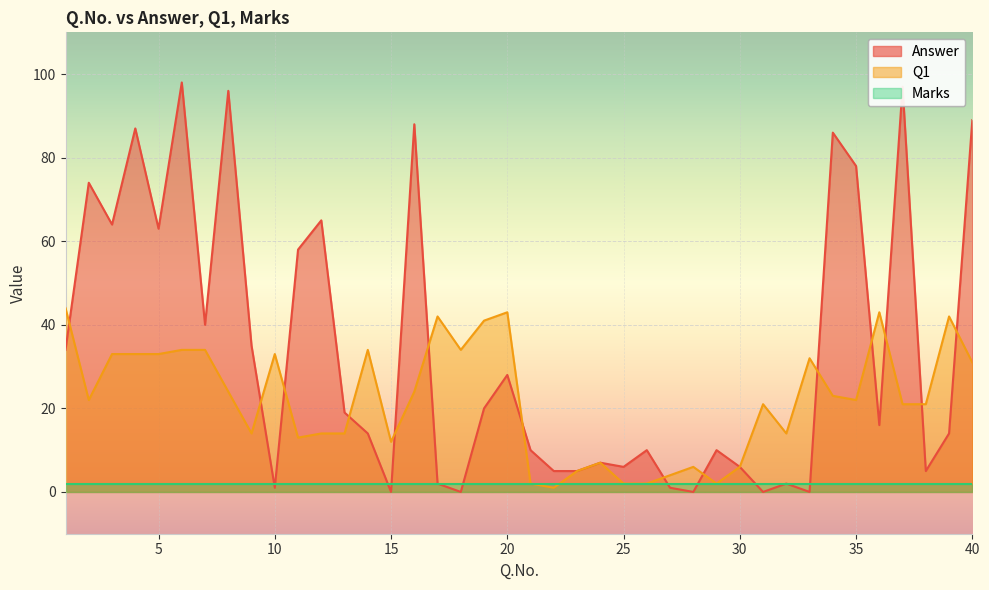

Which category has the lowest value in the Answer series?

15